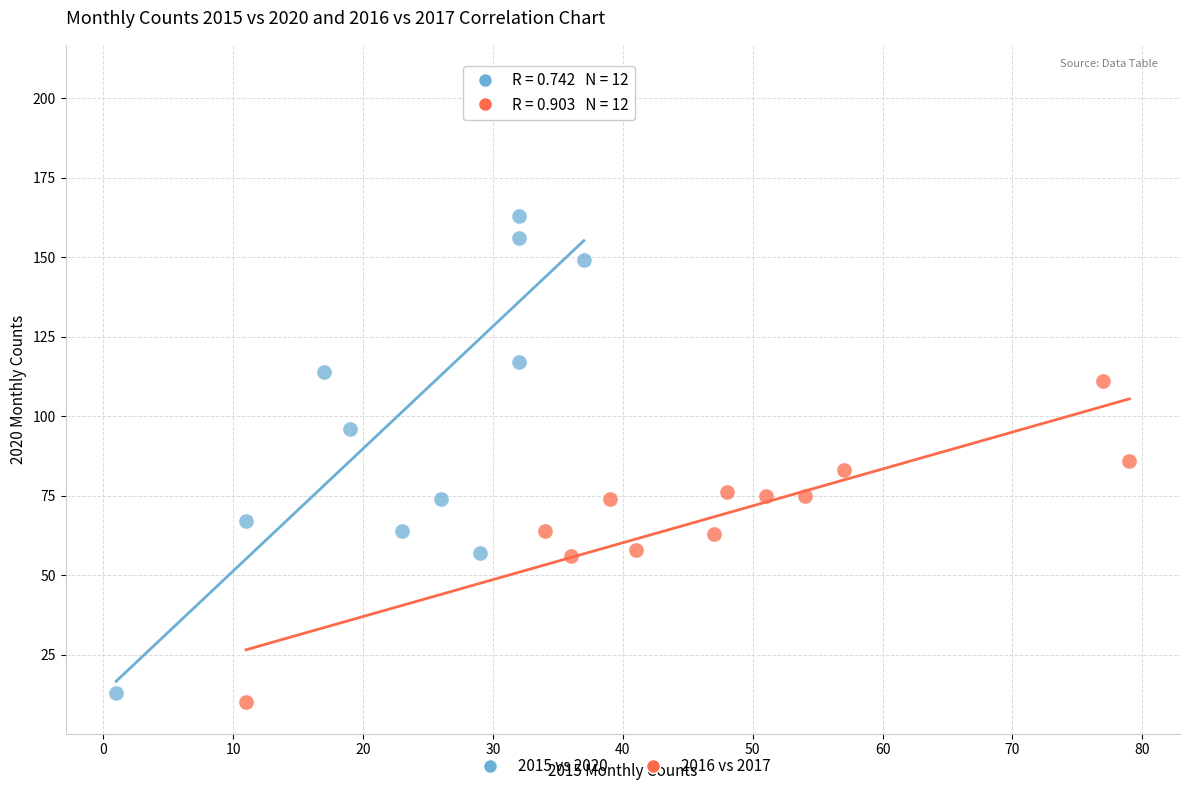

Which series has the widest spread of Y values?

2015 vs 2020